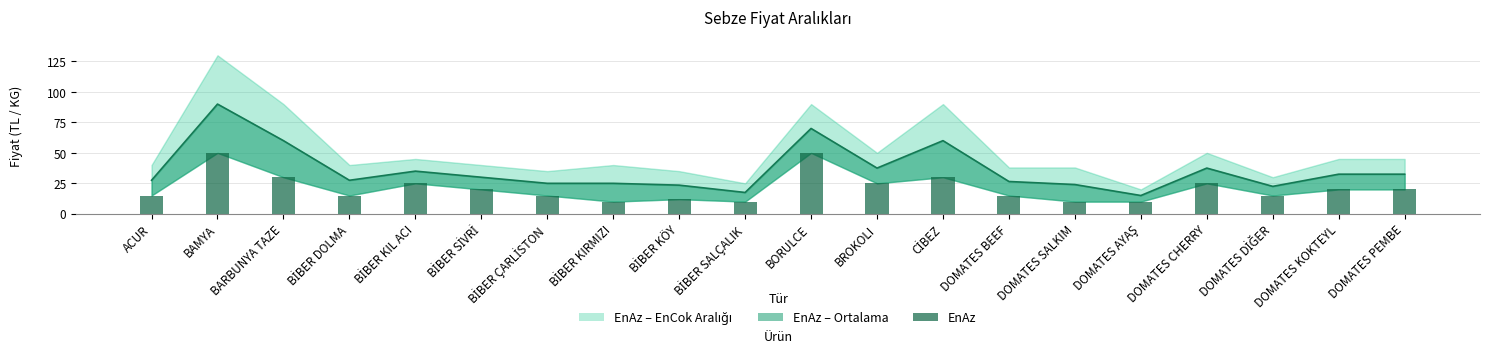

What is the average value of the EnAz series?

21.1